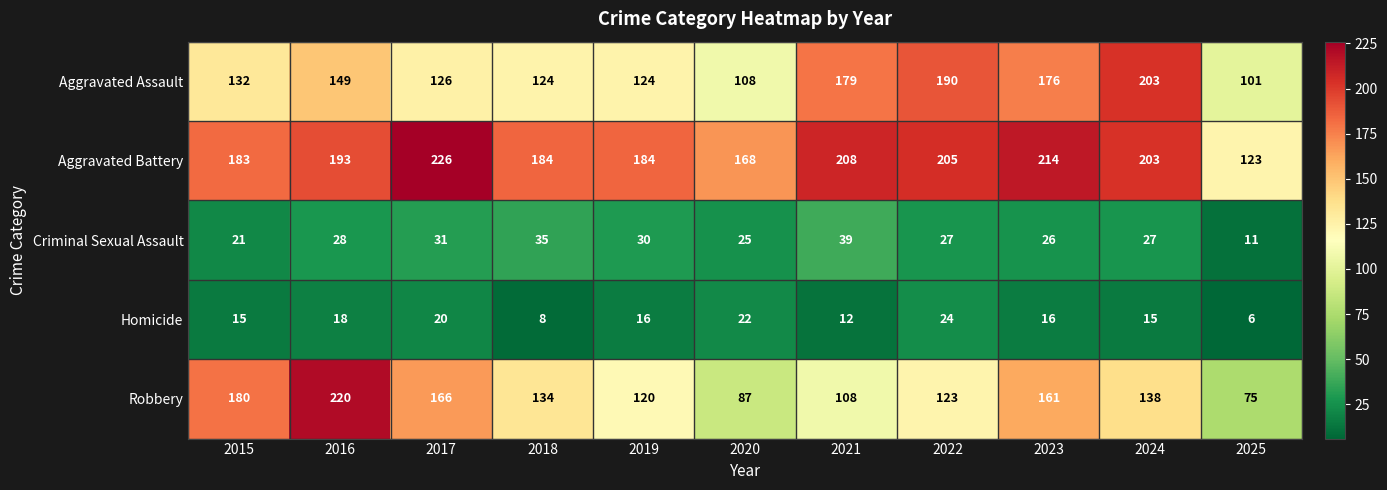

Rank the series at 2017 from lowest to highest value.

Homicide, Criminal Sexual Assault, Aggravated Assault, Robbery, Aggravated Battery